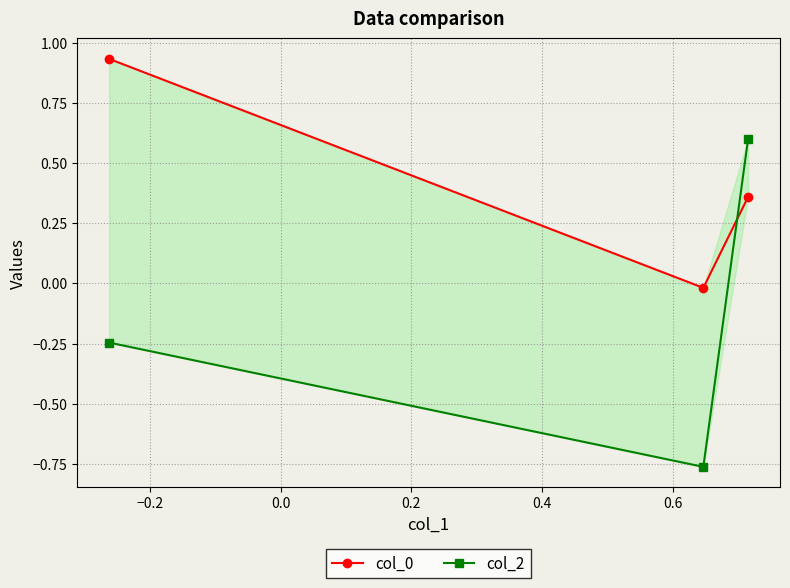

What is the sum of all col_0 values?

1.3